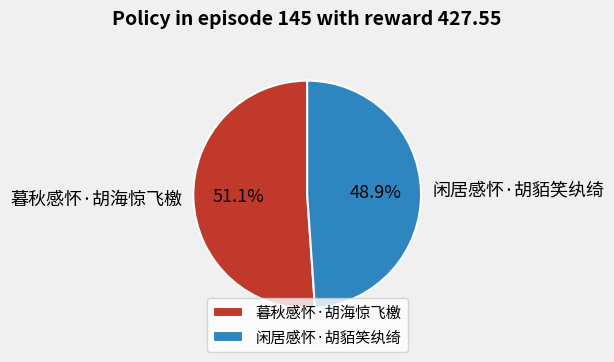

How many segments does this pie chart have?

2